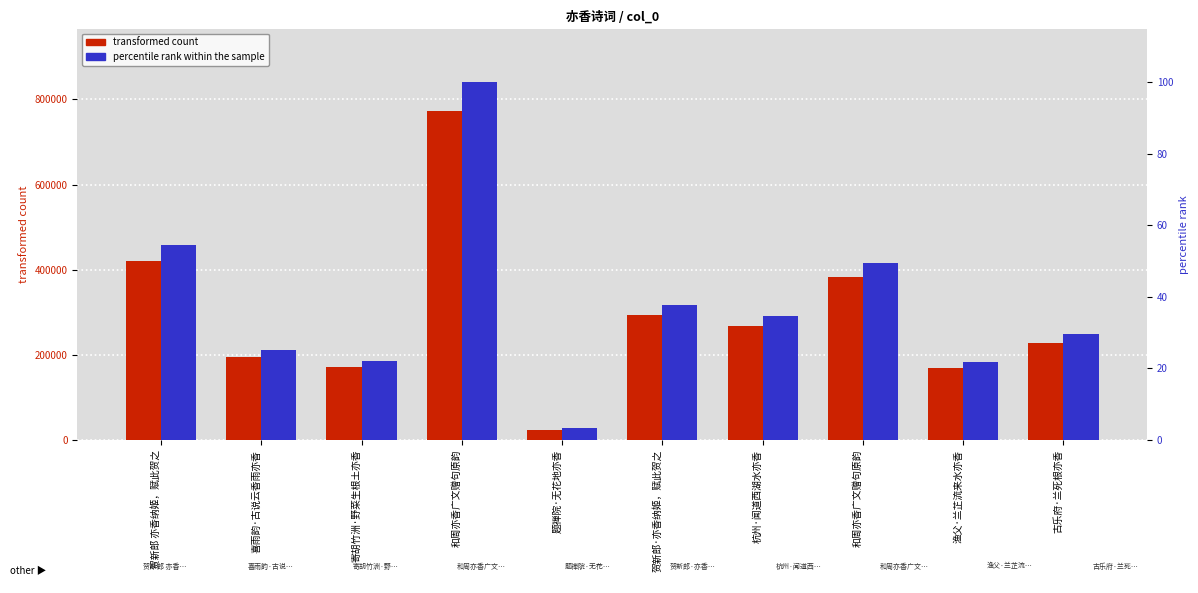

List the series in order of their overall mean, lowest first.

percentile rank within the sample, transformed count